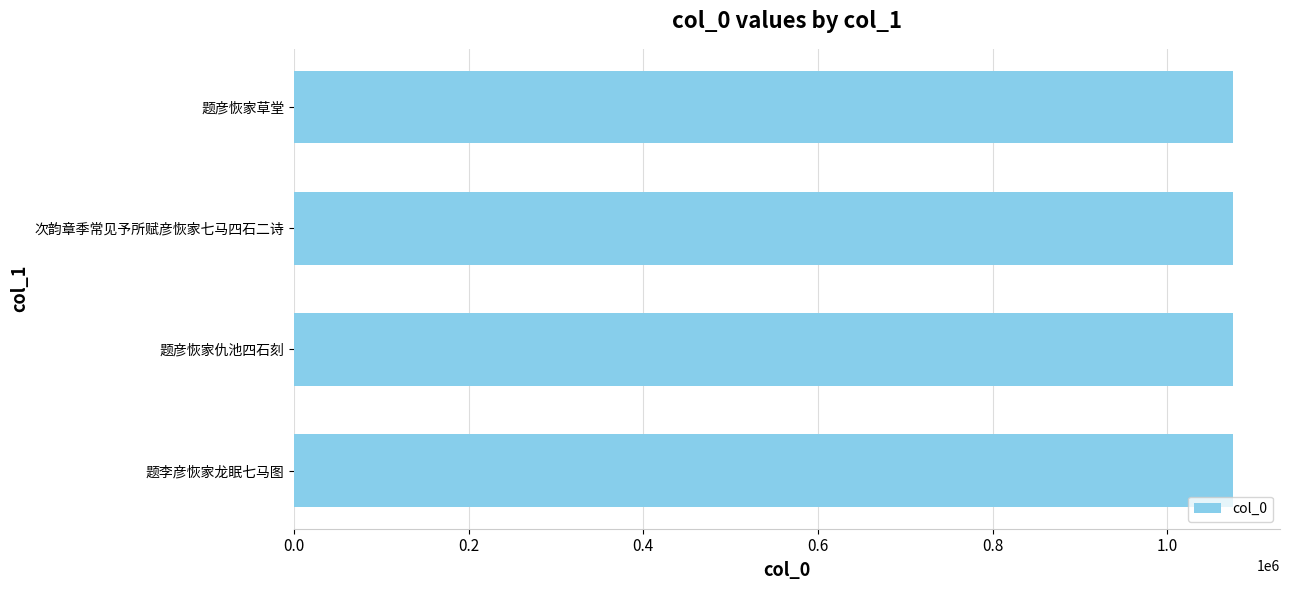

Approximately how many times larger is the value at 次韵章季常见予所赋彦恢家七马四石二诗 compared to 题彦恢家草堂?

1.0